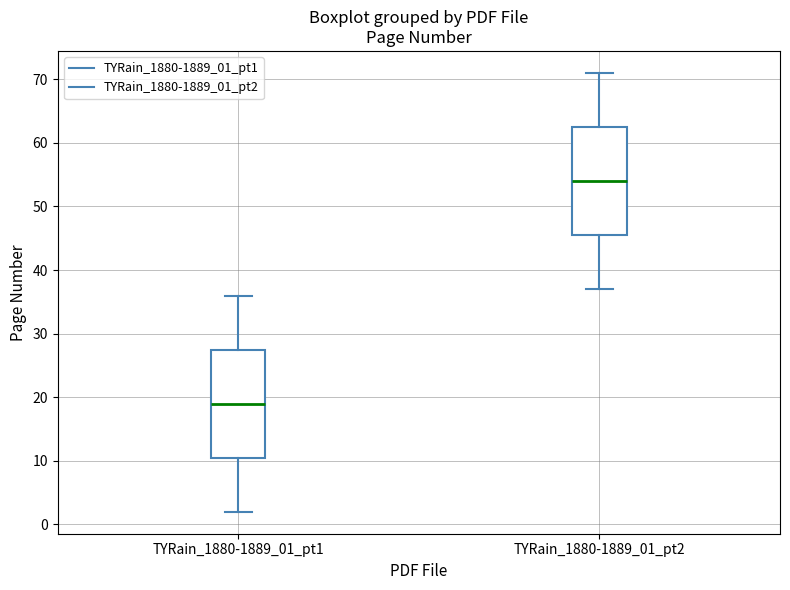

Reading left to right, transcribe this box plot: for each box, give where its median line is, the range the box spans, and where its two whiskers end, as read against the y-axis. The values are not printed on the chart, so give them approximately, as read against the axis.

TYRain_1880-1889_01_pt1: median 19, box 11 to 28, whiskers 2 to 36
TYRain_1880-1889_01_pt2: median 54, box 46 to 63, whiskers 37 to 71